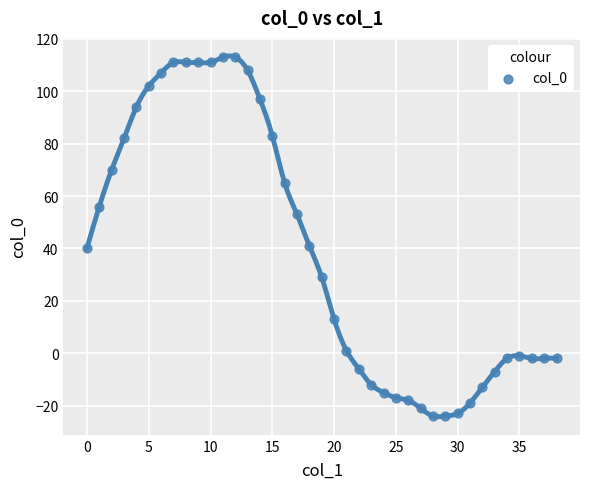

What is the range of Y values (max minus min)?

137